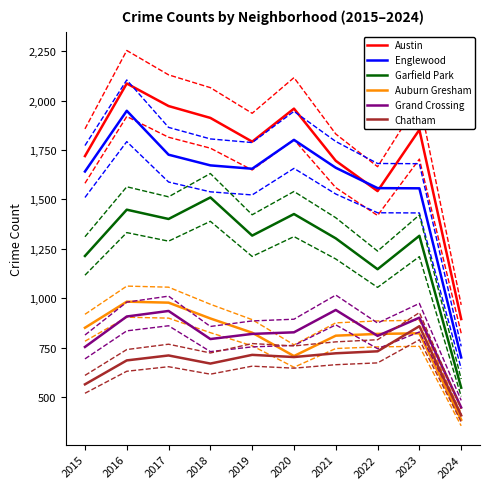

Does the chart display data point markers on the line(s)?

No